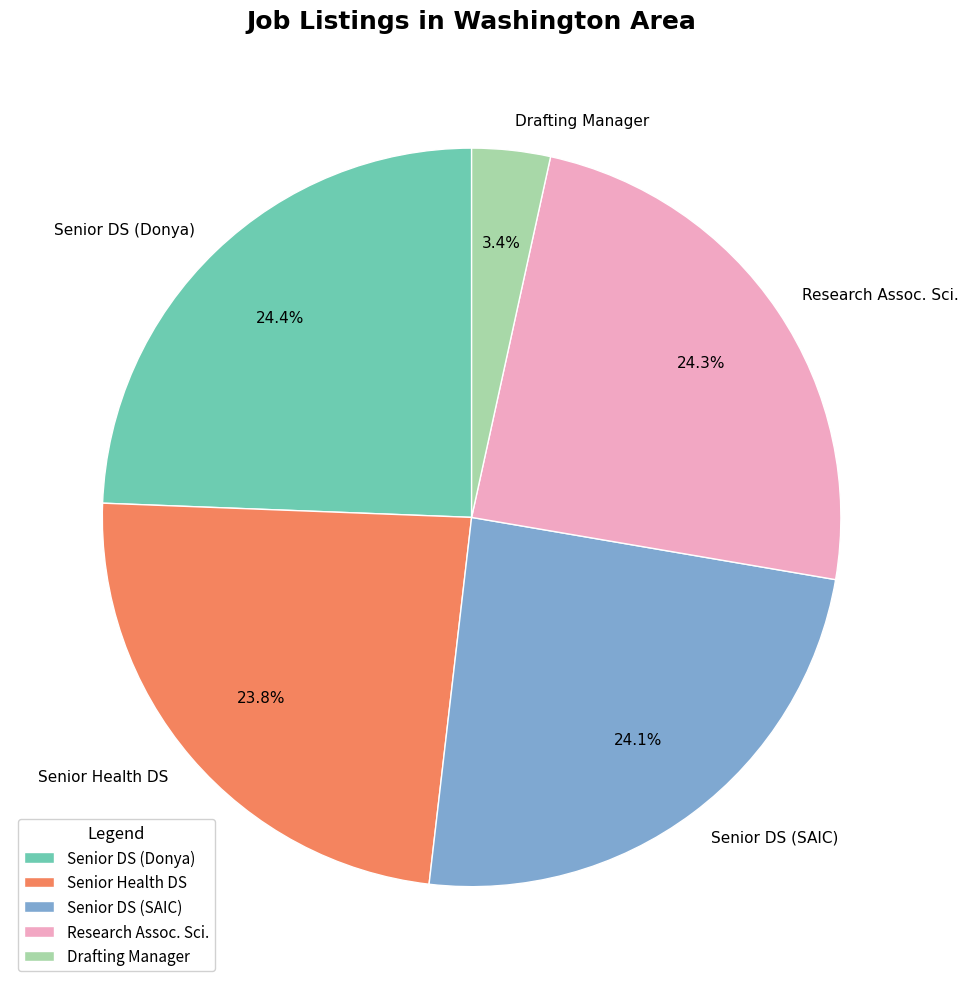

Which slice is the smallest?

Drafting Manager